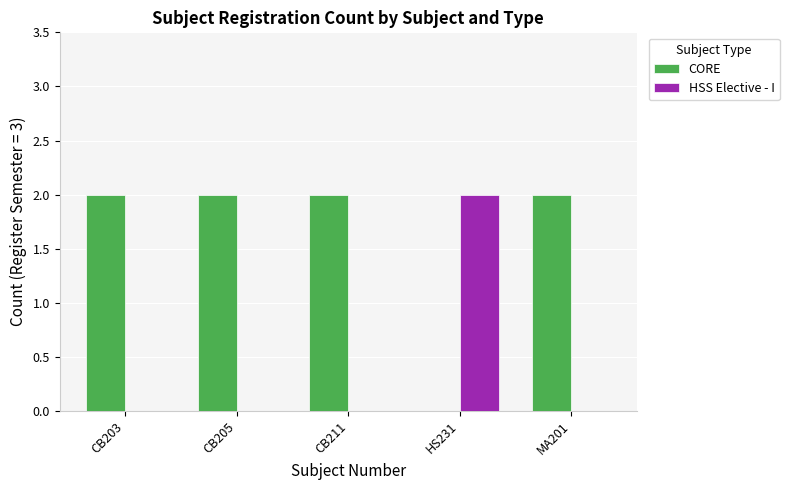

Which category has the highest value in the HSS Elective - I series?

HS231